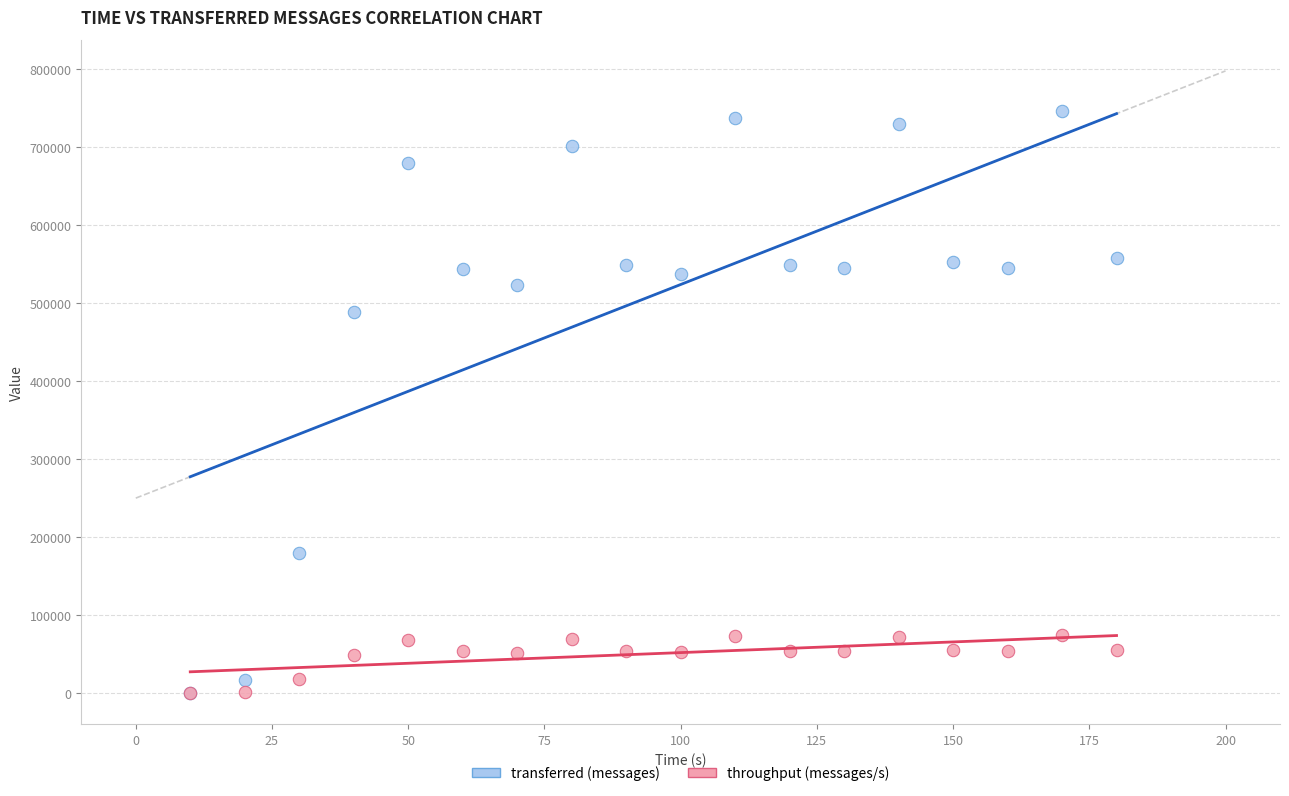

Across all series, what Y value is closest to 373178?

489040